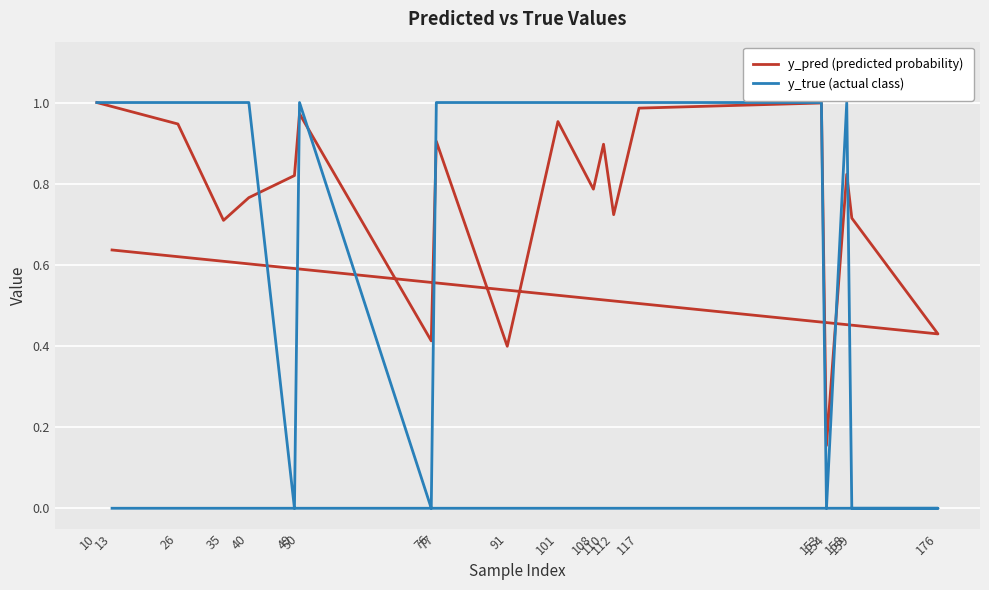

Which label corresponds to the smallest value in the chart?

49